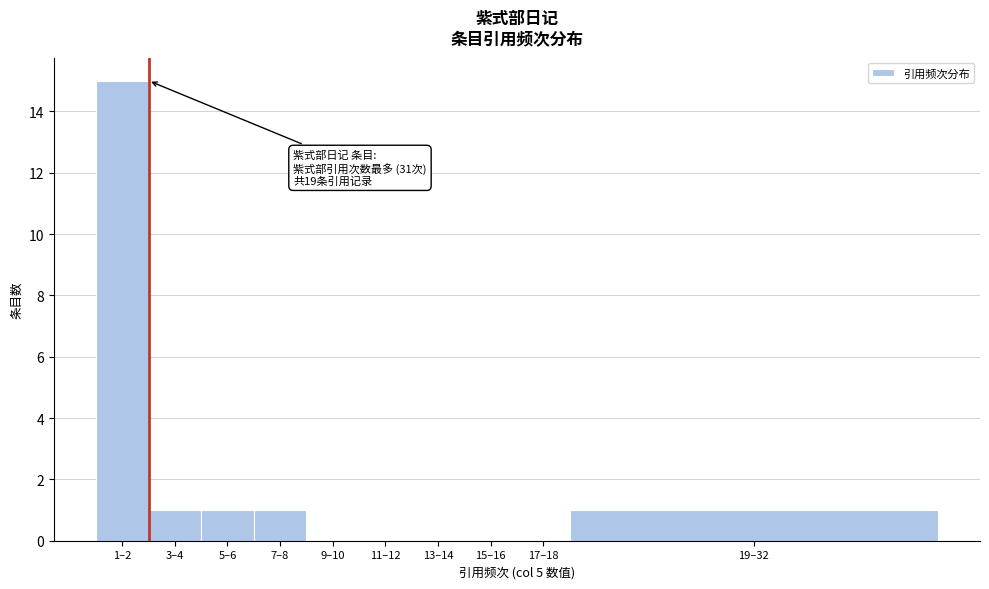

Reading left to right, extract all data points from this chart.

1–2=15	3–4=1	5–6=1	7–8=1	9–10=0	11–12=0	13–14=0	15–16=0	17–18=0	19–32=1